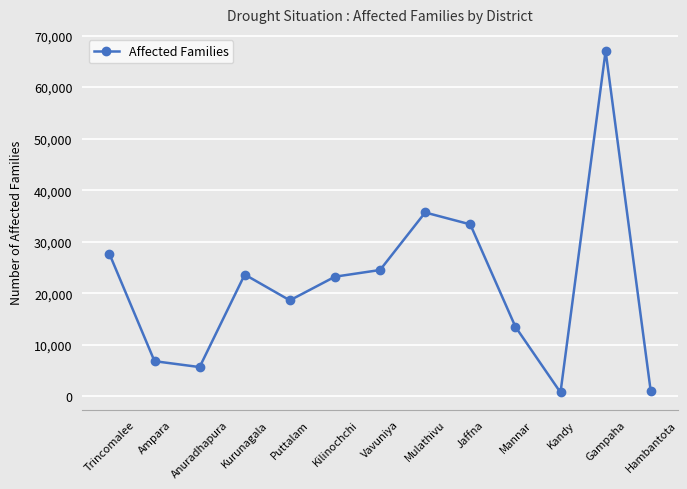

True or false: there are more than 0 points higher than both neighbors.

True